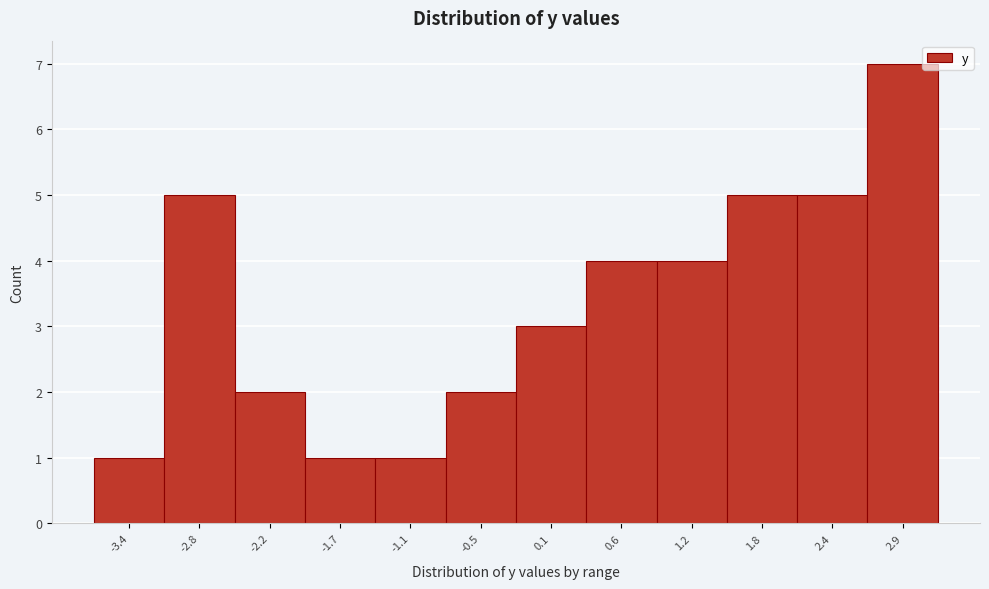

Reading right to left, extract all data points from this chart.

7	5	5	4	4	3	2	1	1	2	5	1